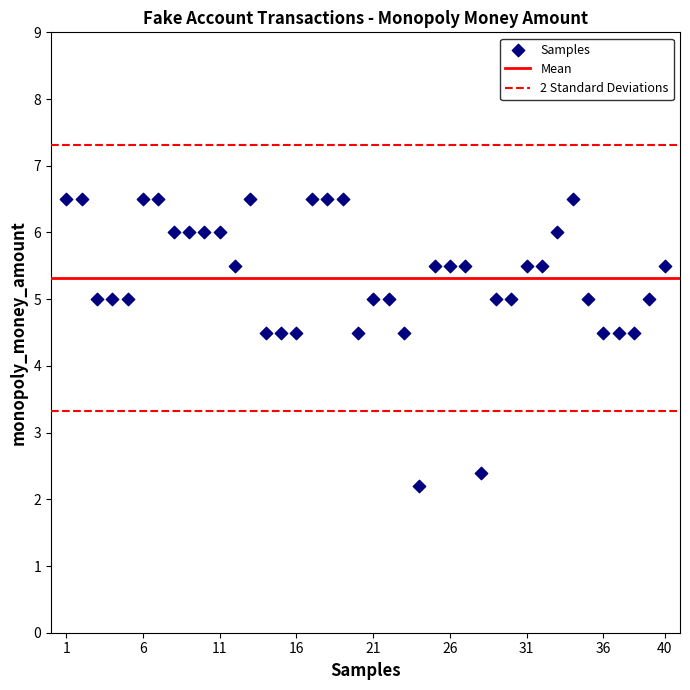

What is the range of X values (max minus min)?

39.0